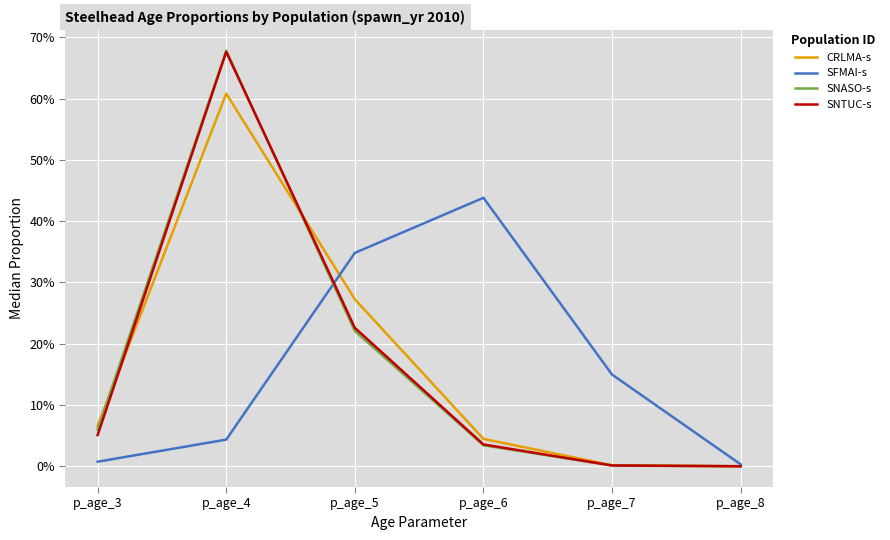

At how many categories does at least one series exceed 0?

6